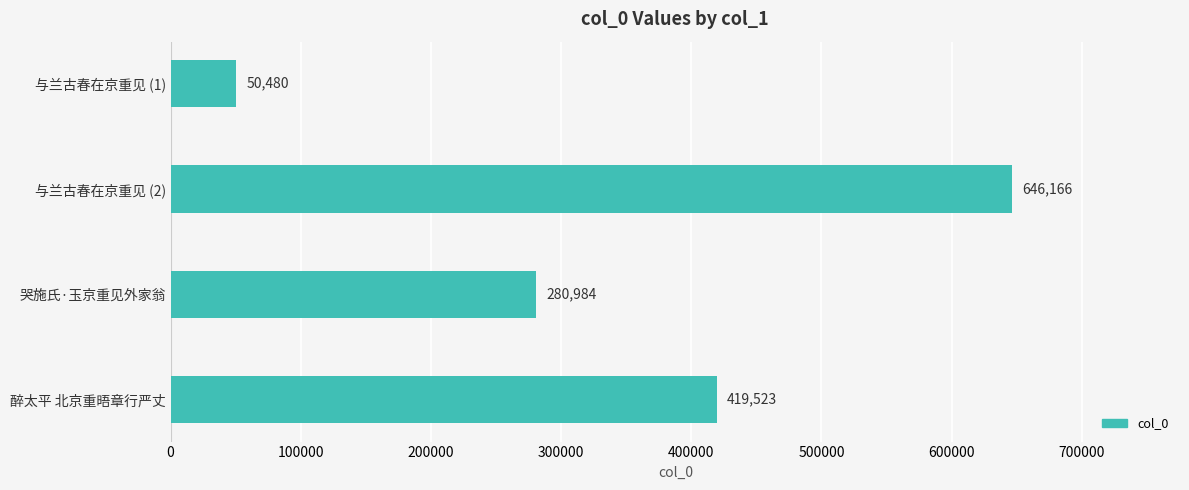

What is the change in value from 与兰古春在京重见 (1) to 哭施氏·玉京重见外家翁?

+230504